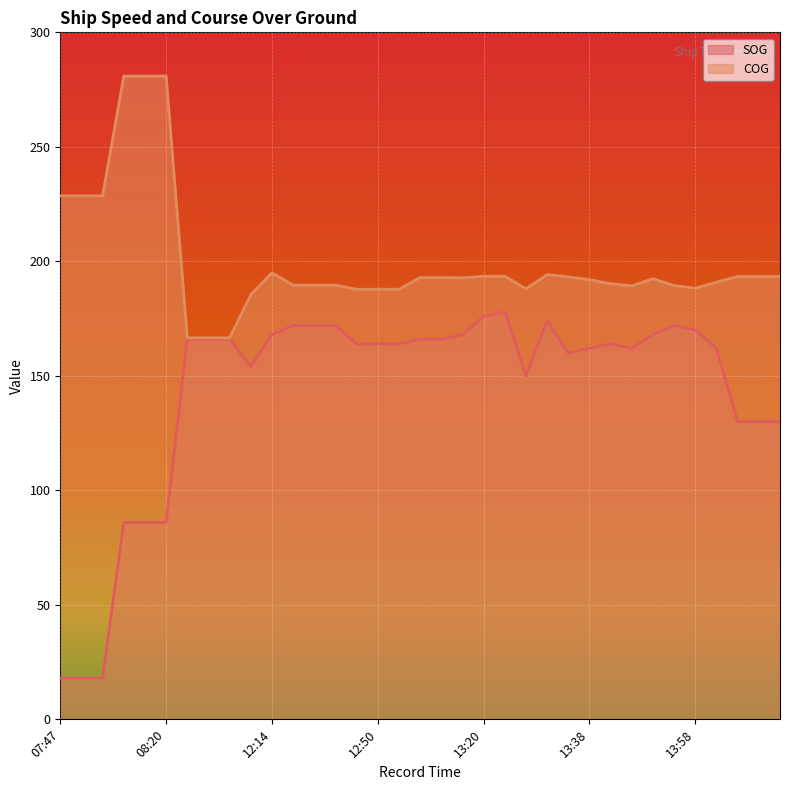

What is the difference between the maximum and minimum values in the COG series?

114.3